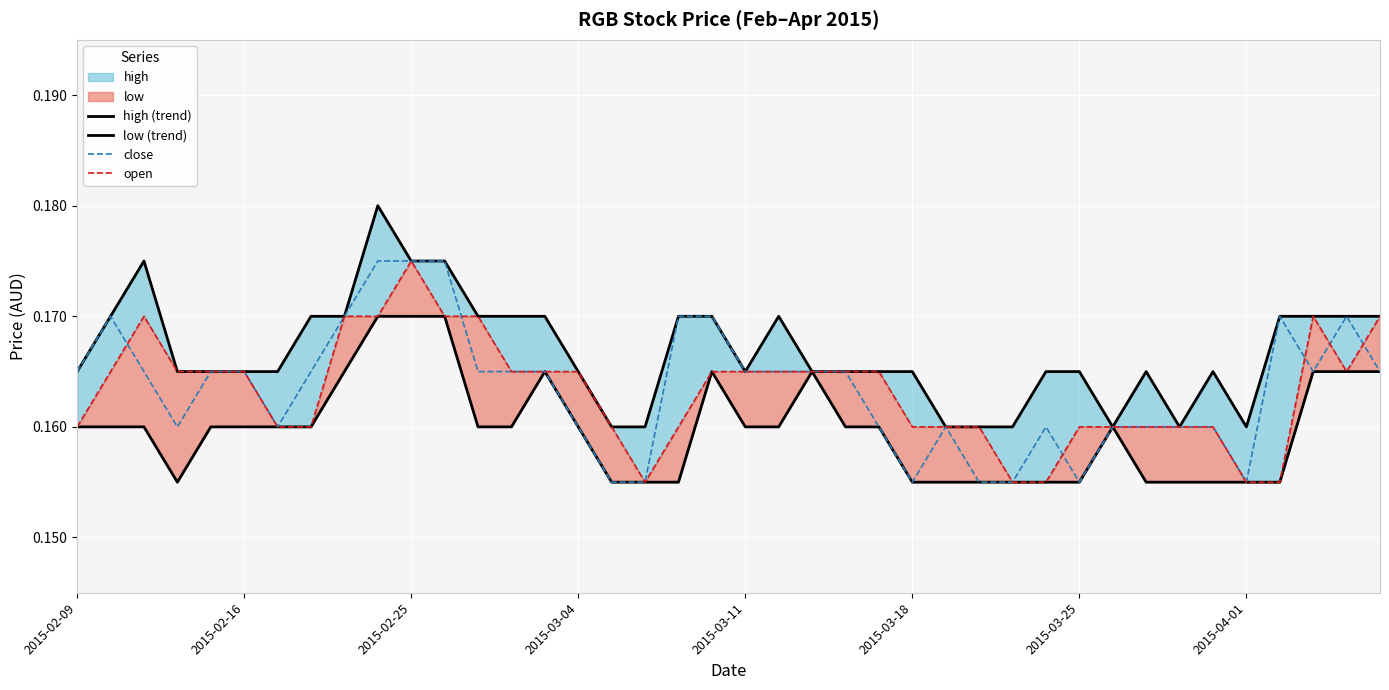

True or false: close has a value of 0.0 at 2015-03-18.

False